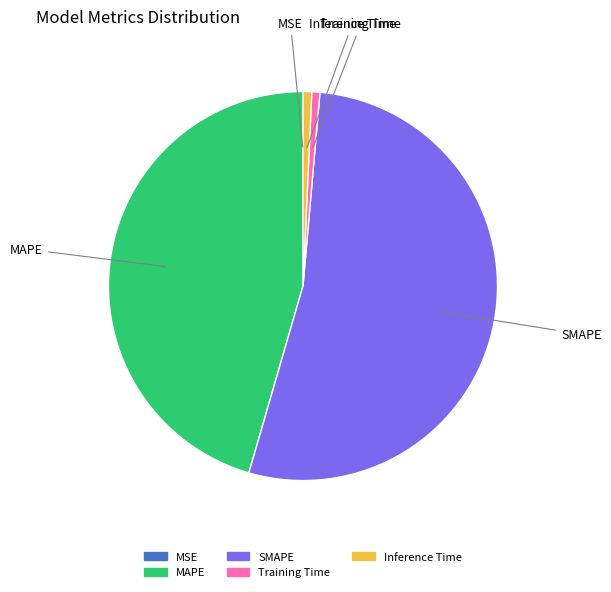

Which category has the biggest portion of the pie?

SMAPE